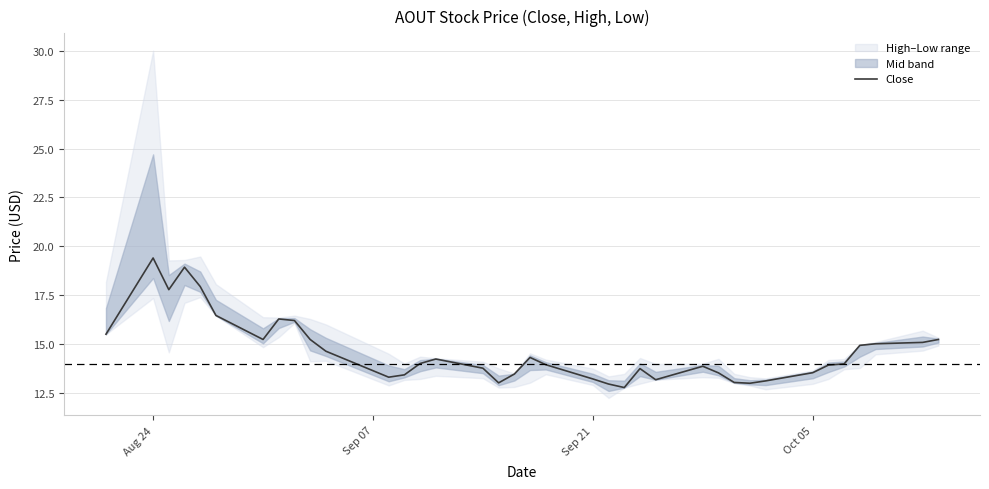

What is the greatest value displayed?

19.4